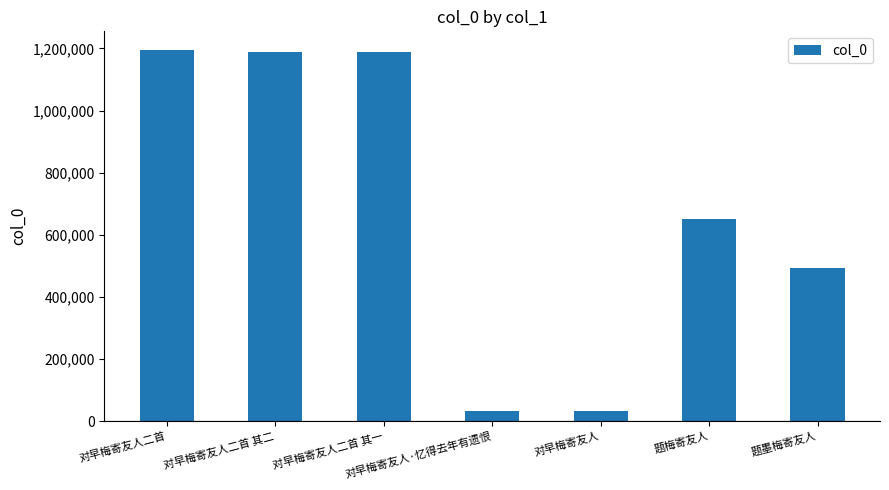

The value at 题梅寄友人 is 417989. True or false?

False